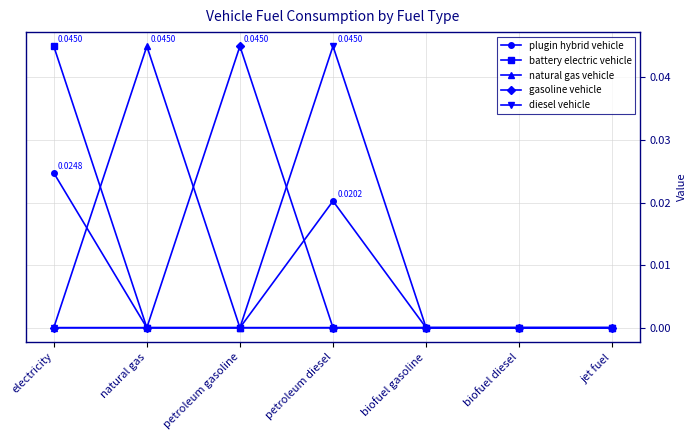

True or false: gasoline vehicle has a value of 0.0 at biofuel gasoline.

True